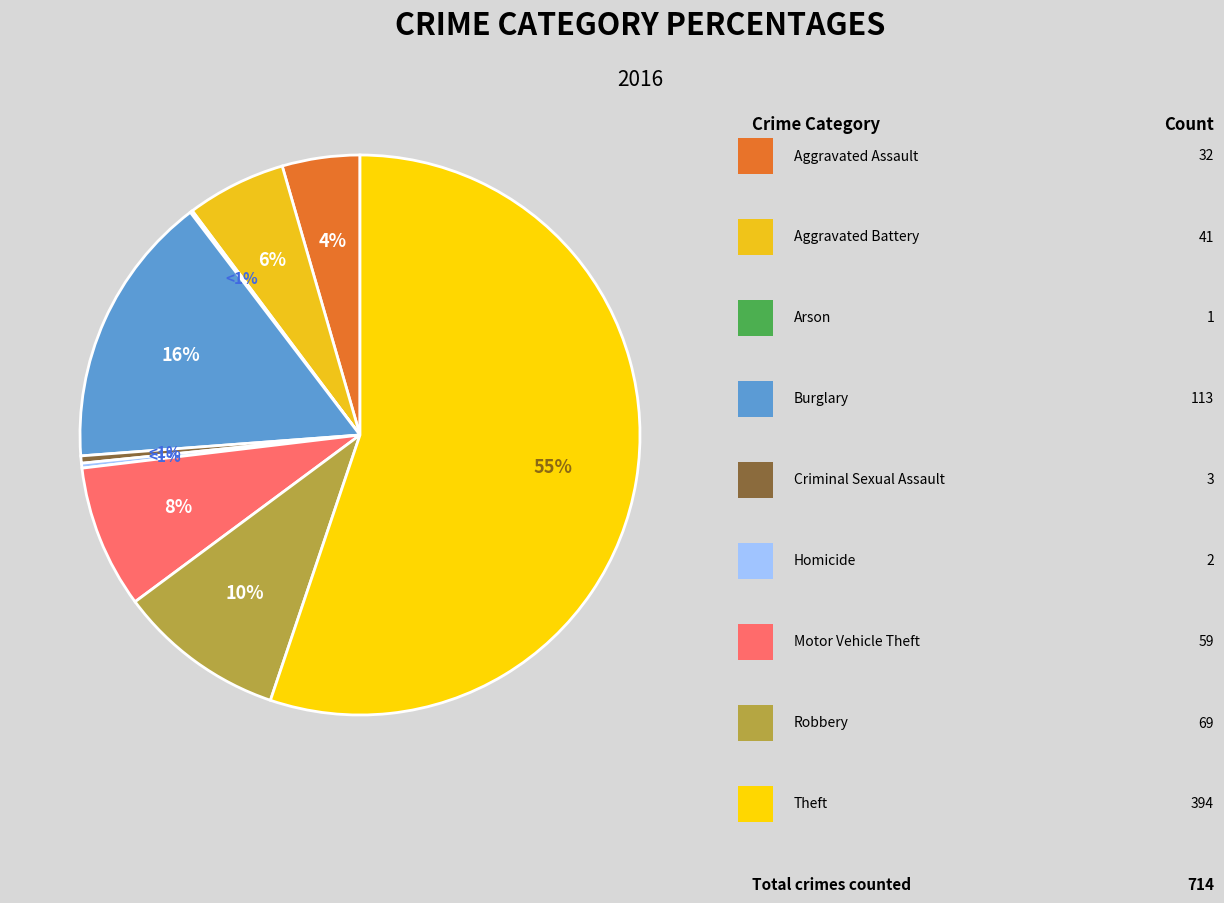

To the nearest percent, what is the average slice percentage?

11%